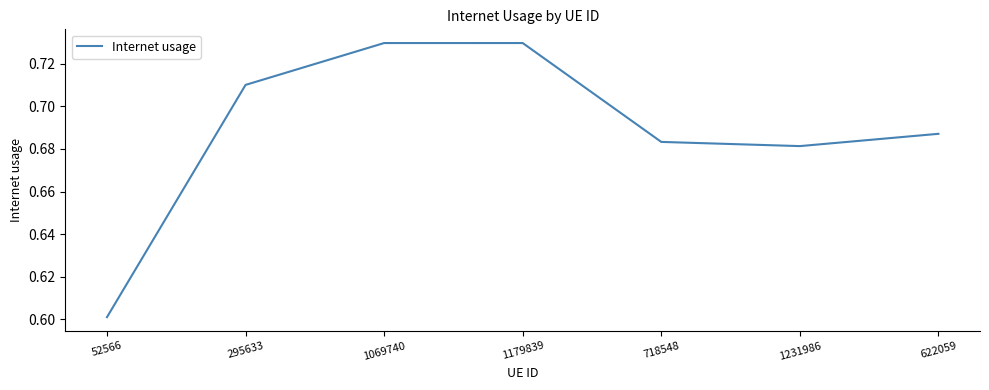

What is the sum of all values?

4.8